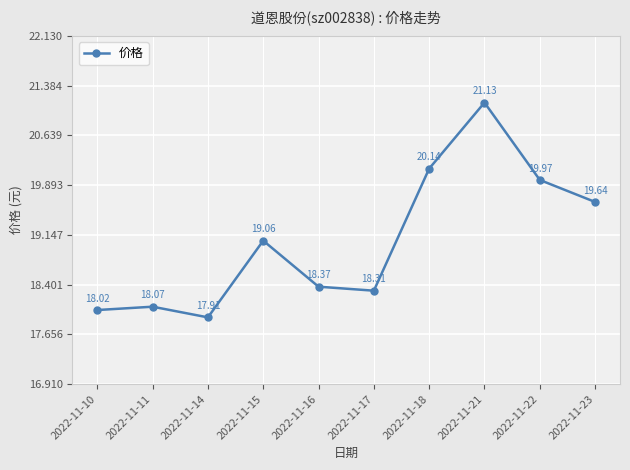

Reading left to right, list all the values displayed in this chart.

18.0	18.1	17.9	19.1	18.4	18.3	20.1	21.1	20.0	19.6